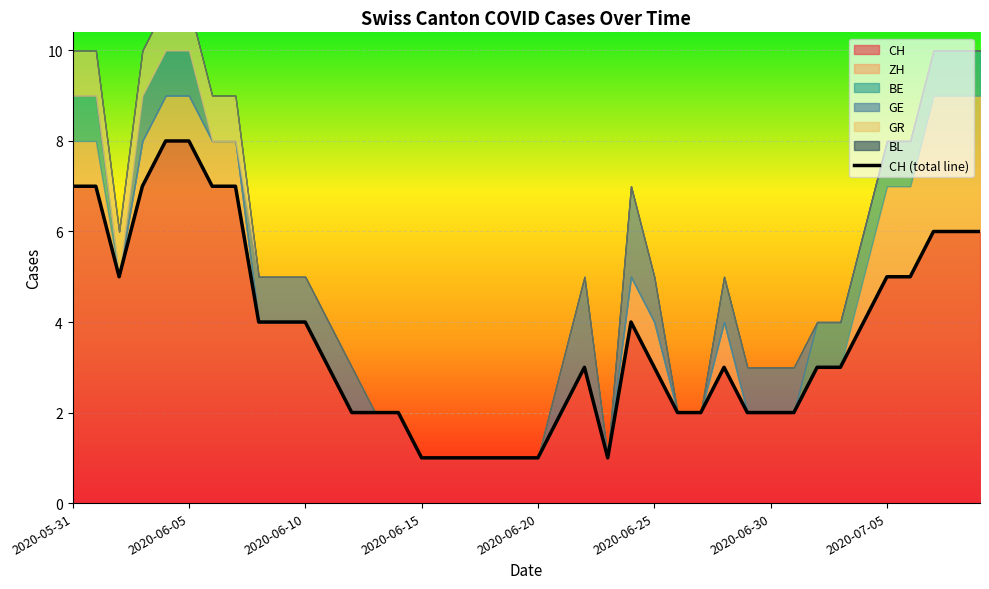

What is the label of the 21st point from the right?

19